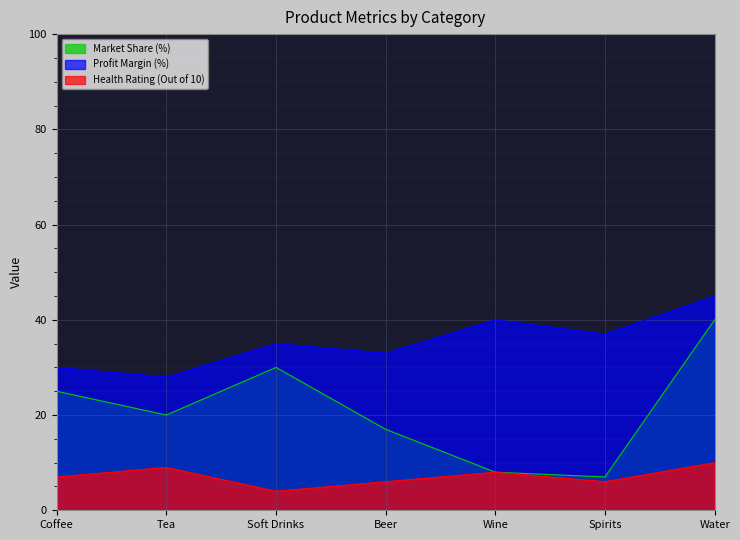

What is the difference between the Health Rating (Out of 10) values at Wine and Spirits?

2